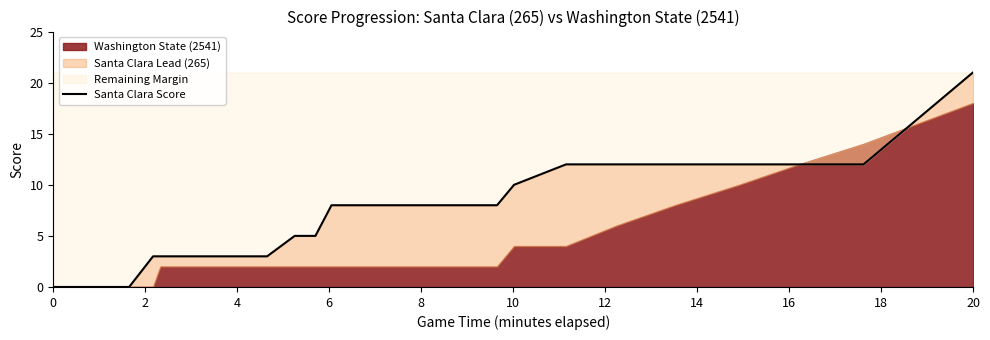

True or false: there are more than 0 points higher than both neighbors.

False